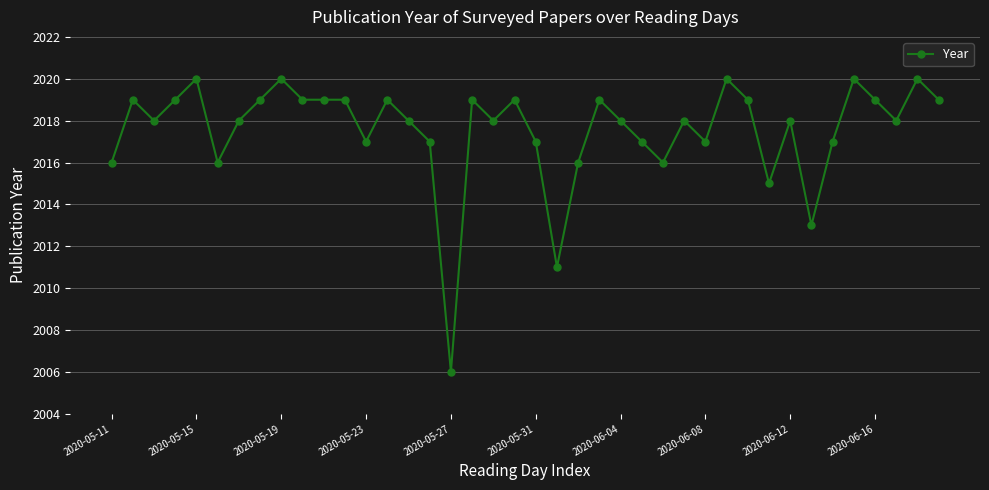

What is the value of the 14th point from the left?

2019